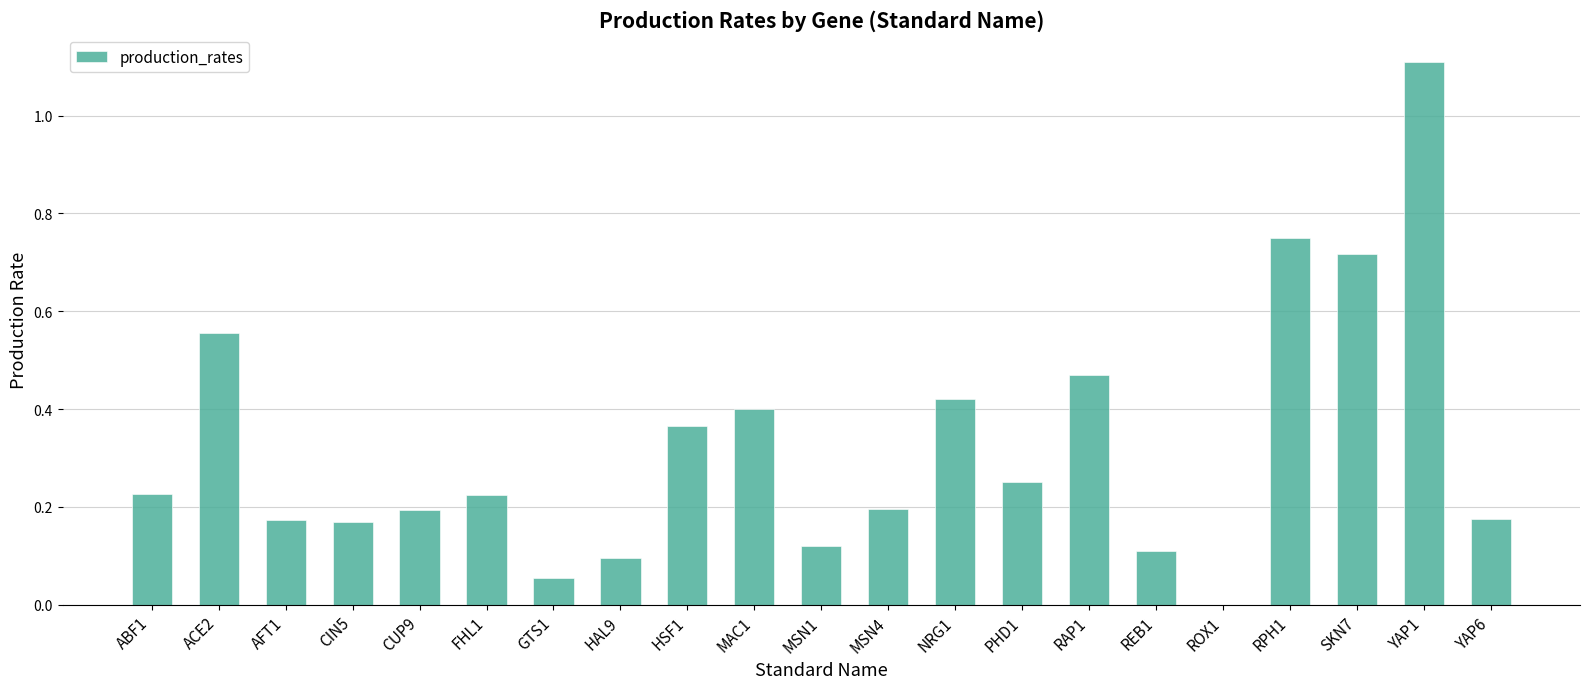

What is the sum of the values at RPH1 and REB1?

0.9